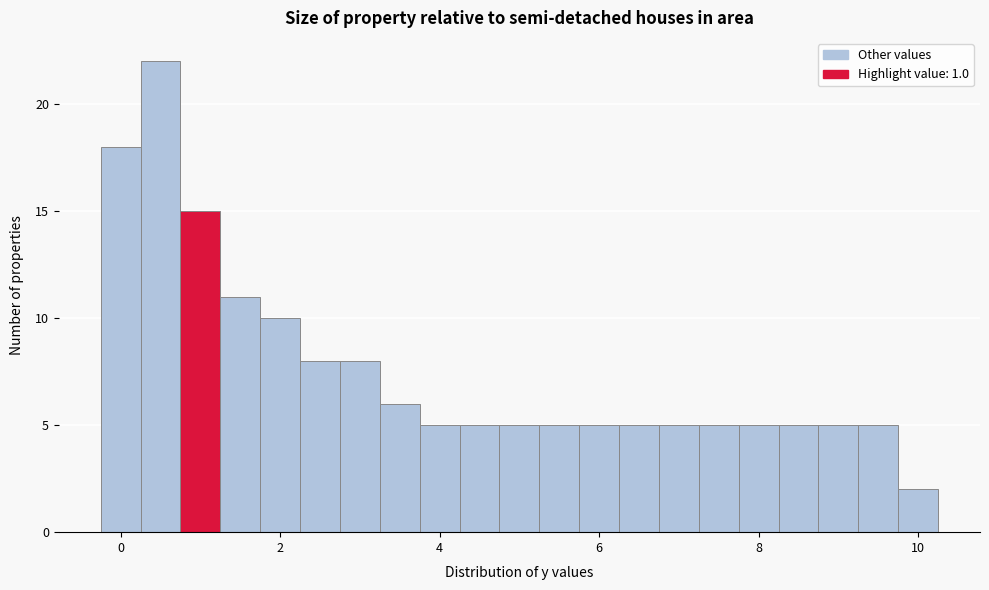

Around what value on the x-axis is the tallest bar? Give the approximate position of its centre, as read against the axis.

0.6